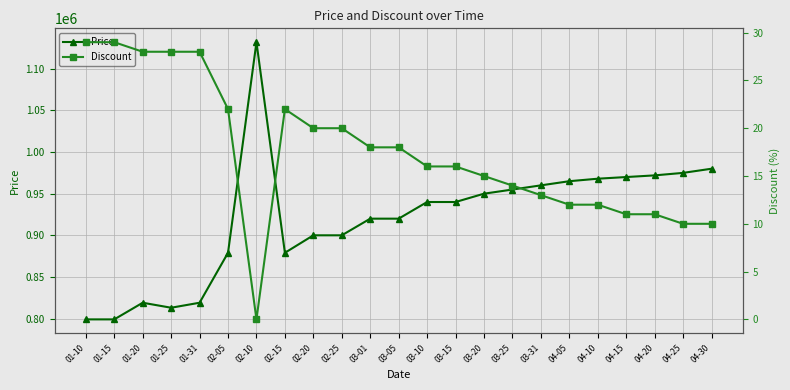

What is the lowest value of the Price series?

799000